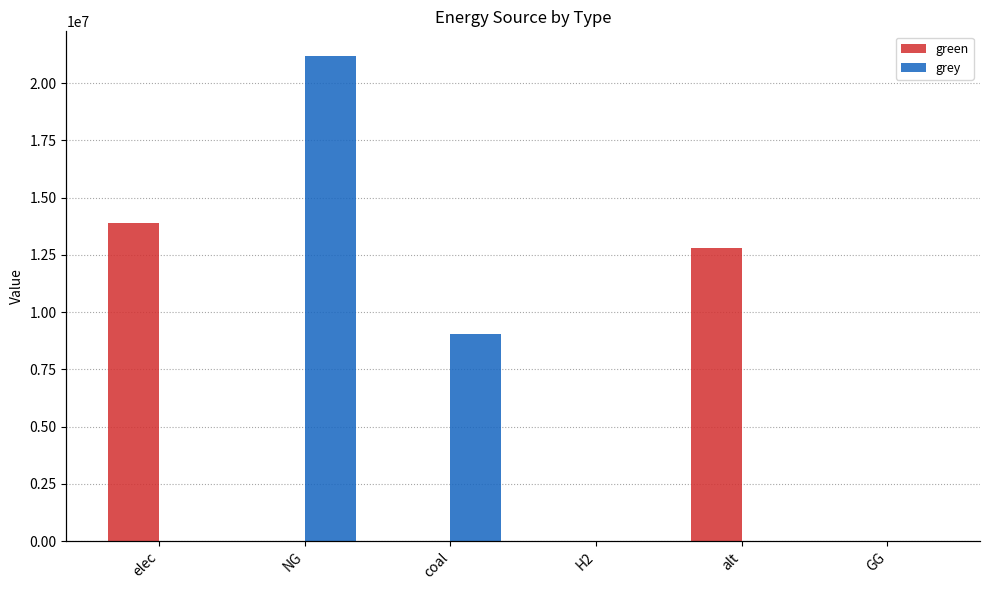

How many data points does each series have?

6